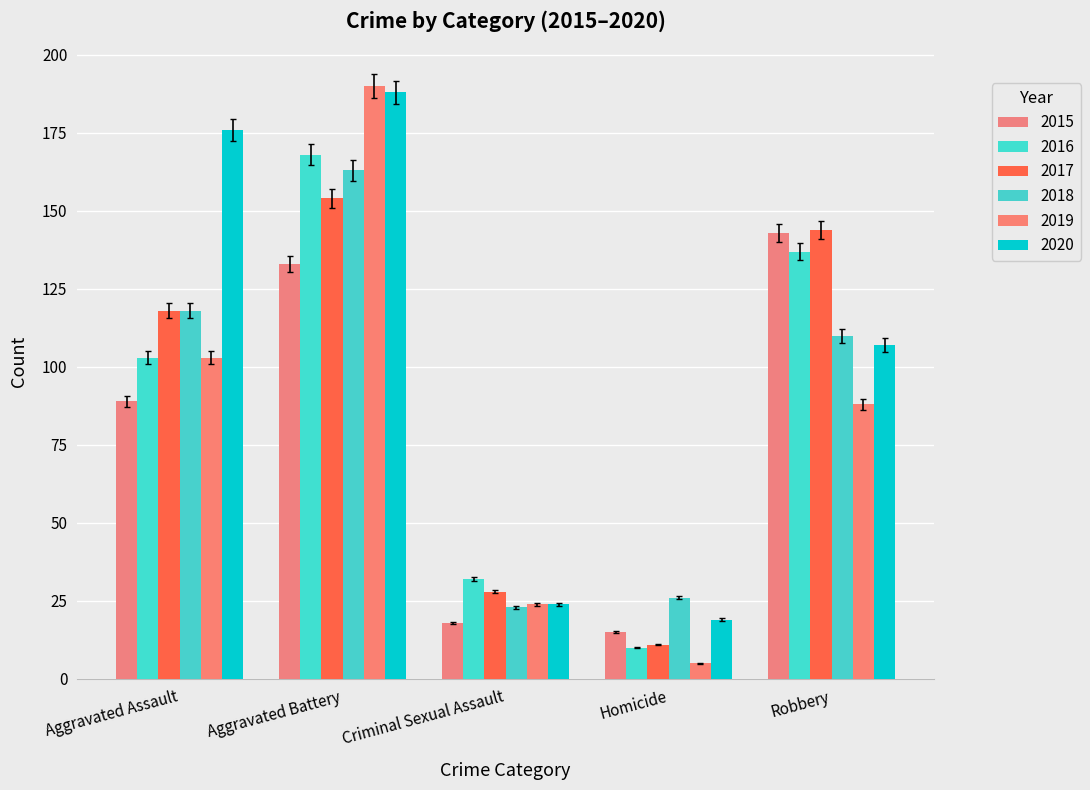

How many bars are there in each group?

6